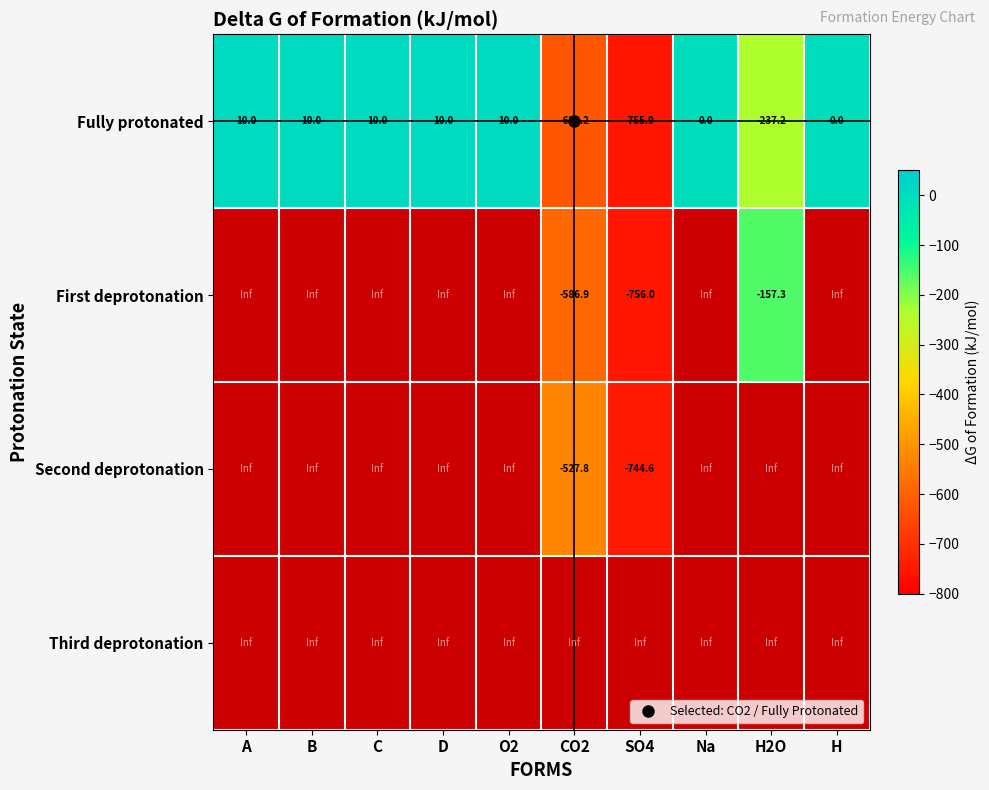

The First deprotonation series shows -586.9 at CO2. True or false?

True